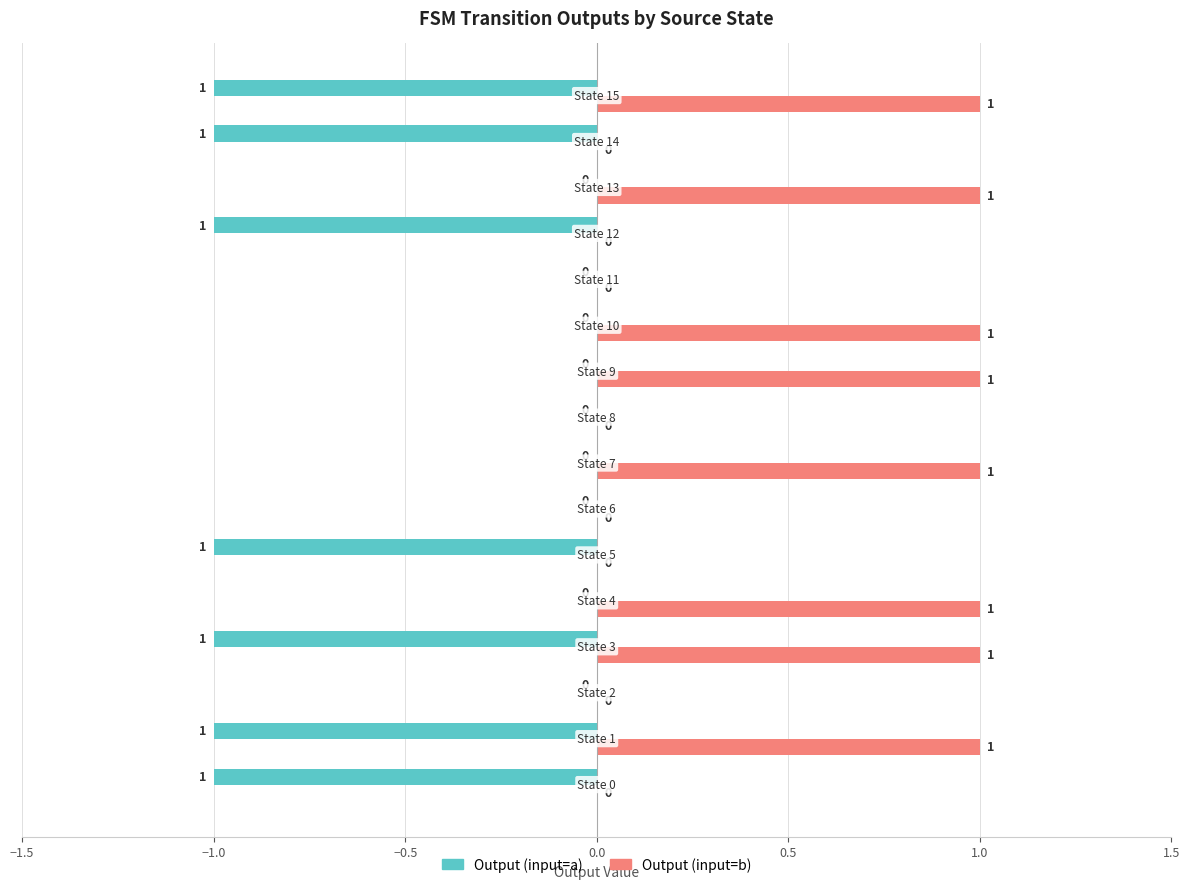

Which series has the largest total across all categories?

Output (input=b)